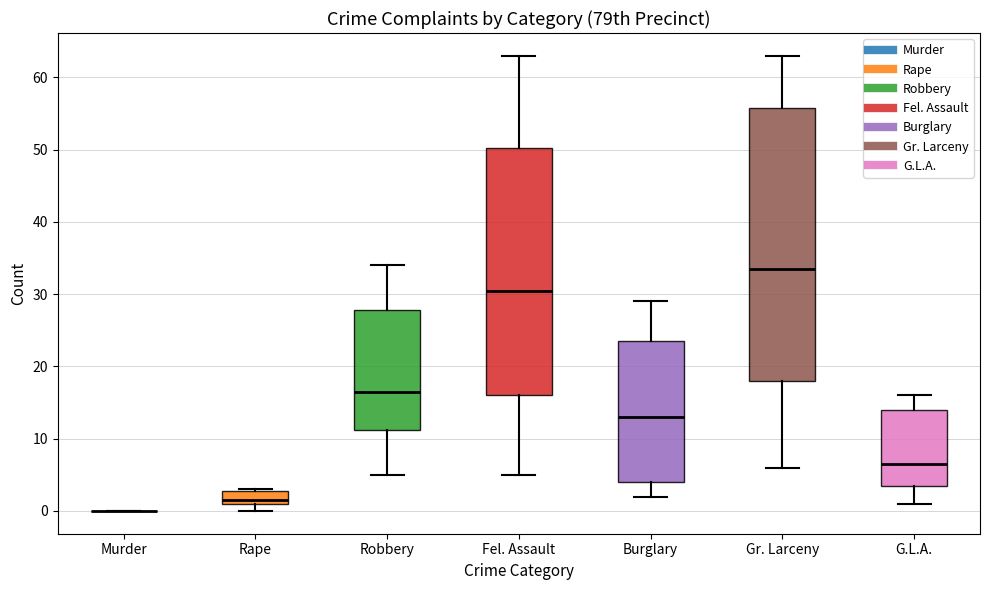

Where does the lower whisker of the box for G.L.A. end on the y-axis? The values are not printed on the chart, so give them approximately, as read against the axis.

1